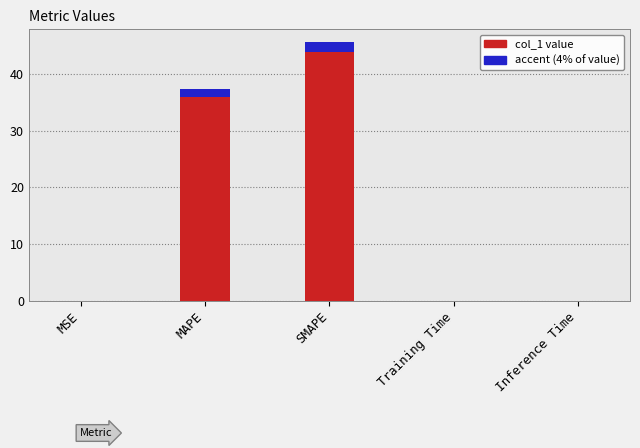

What is the label of the 5th bar from the right?

MSE